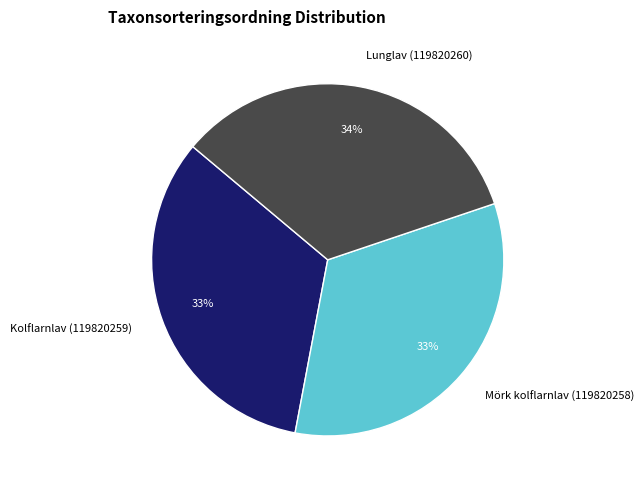

How many segments does this pie chart have?

3